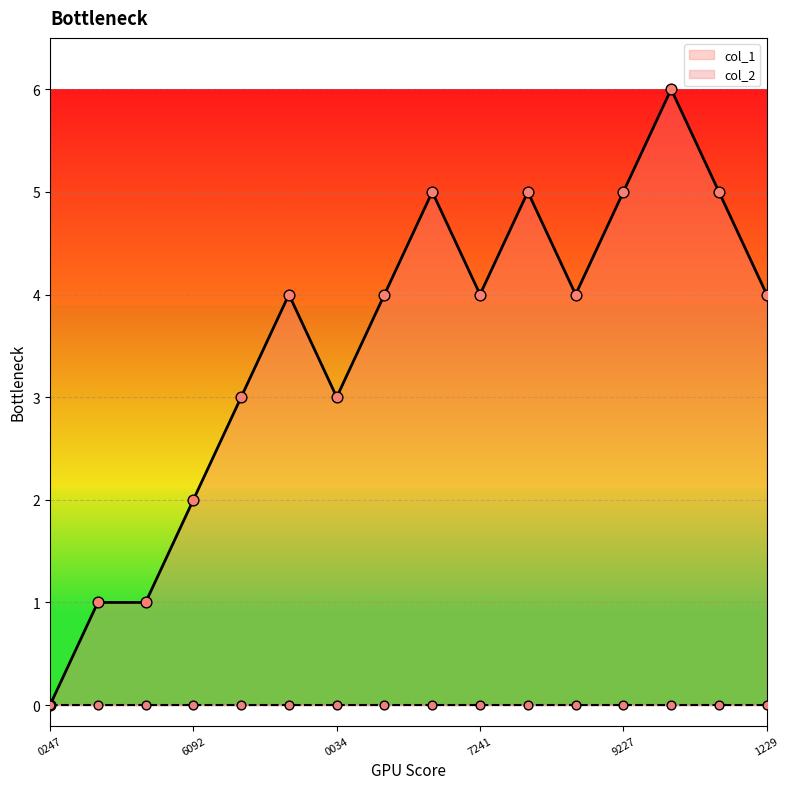

What is the change in value from 1391380247 to 1409353599?

+6